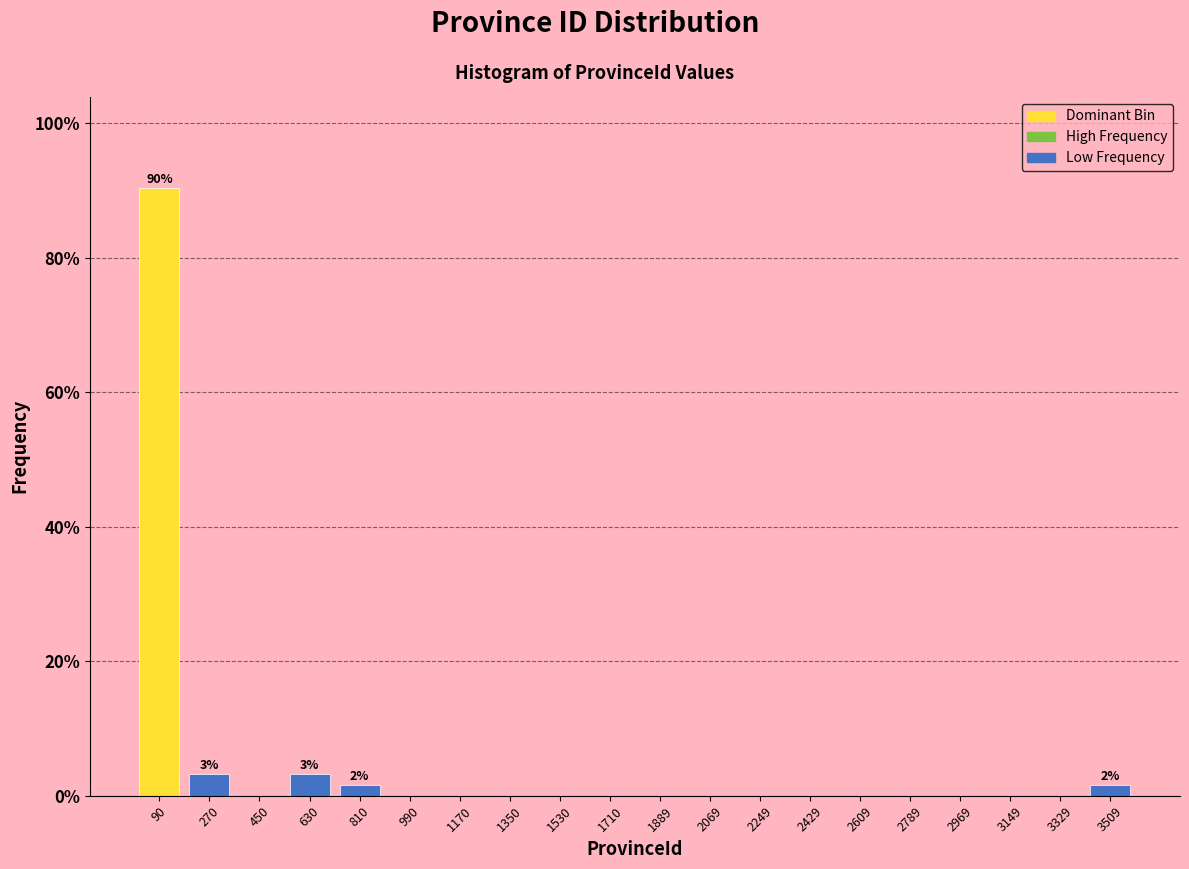

Which range on the x-axis has the tallest bar?

0 to 180